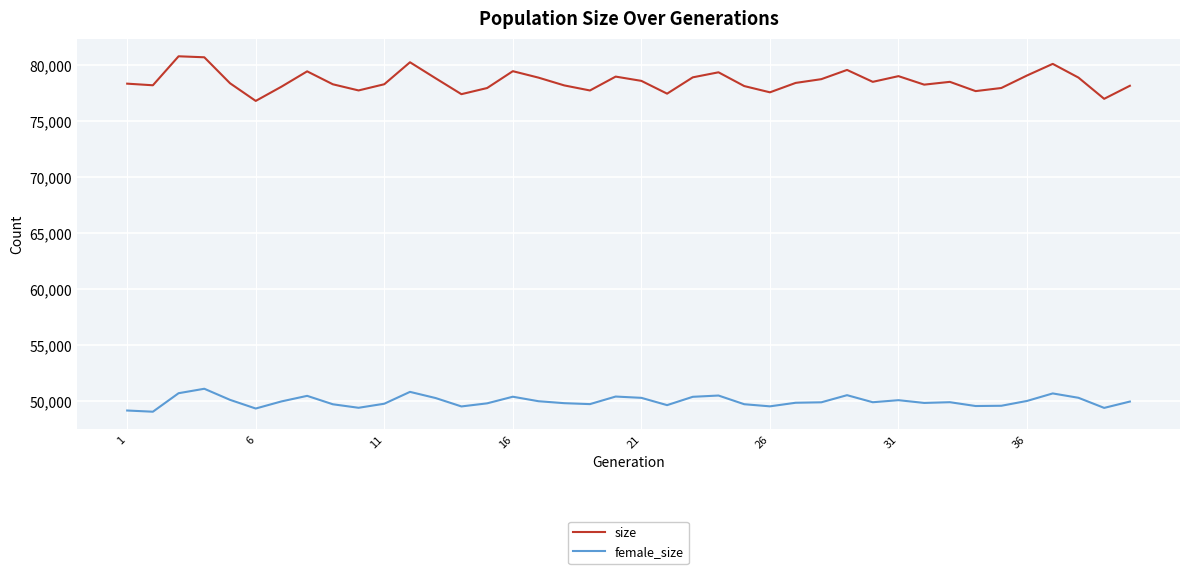

What is the minimum value for size?

76823